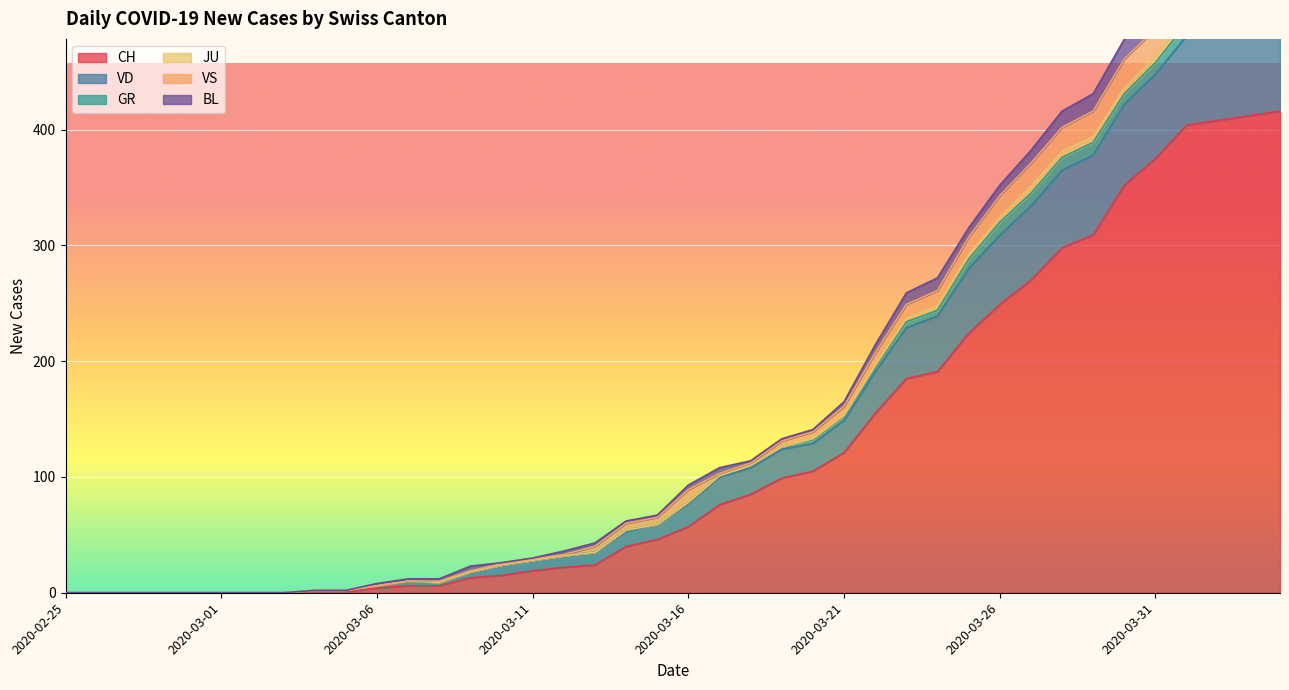

True or false: VS and VD intersect in this chart.

False